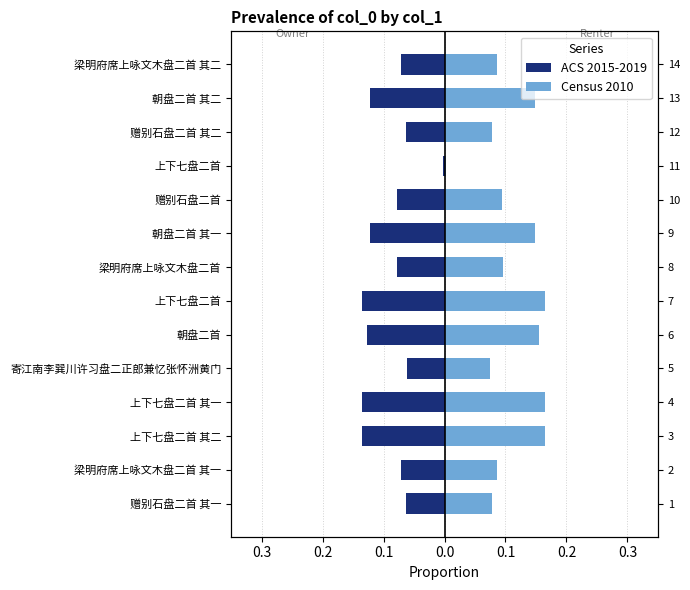

What is the difference between the highest and lowest values at 上下七盘二首 其一?

0.3